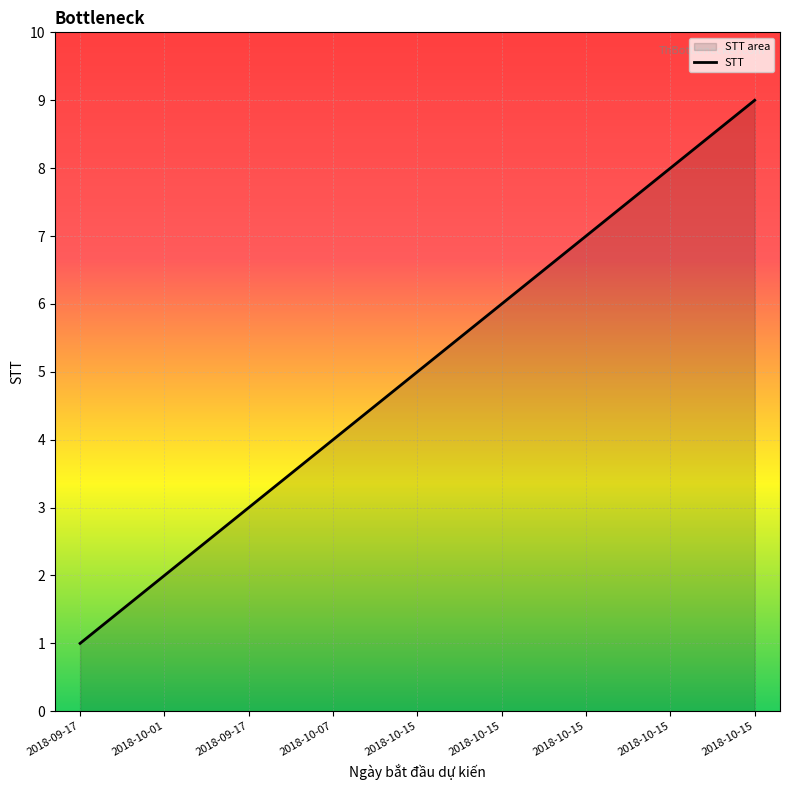

What is the smallest value displayed?

1